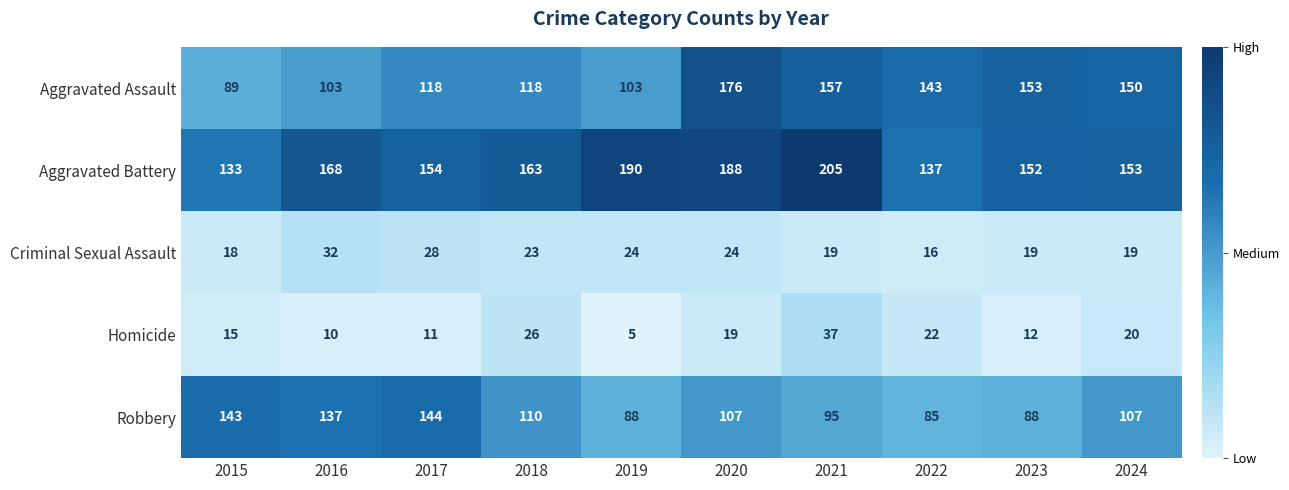

Which series has the largest range (max minus min)?

Aggravated Assault